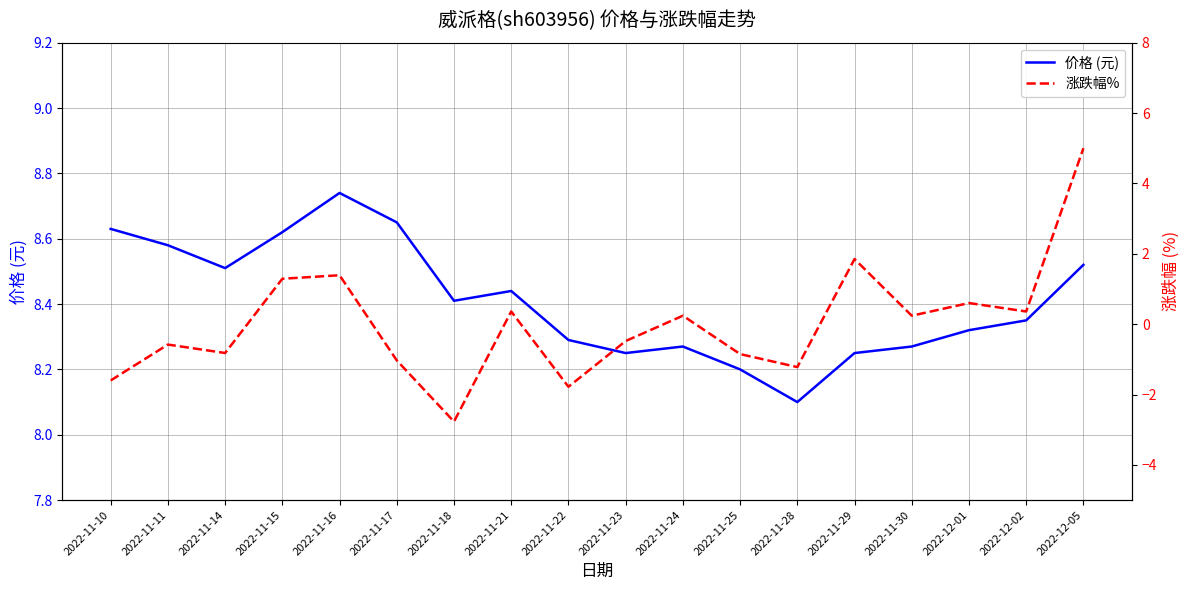

How many lines are shown in the chart?

2